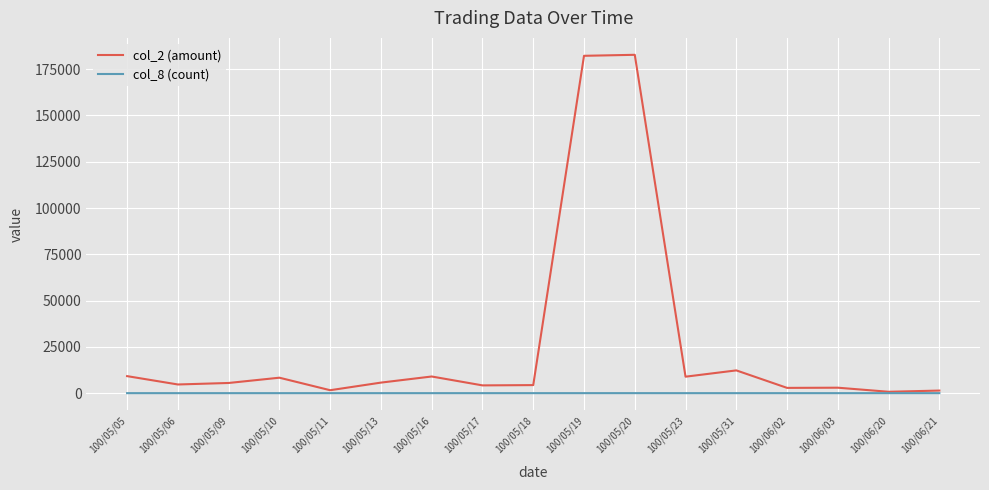

Rank the series by their maximum value, from lowest to highest.

col_8 (count), col_2 (amount)